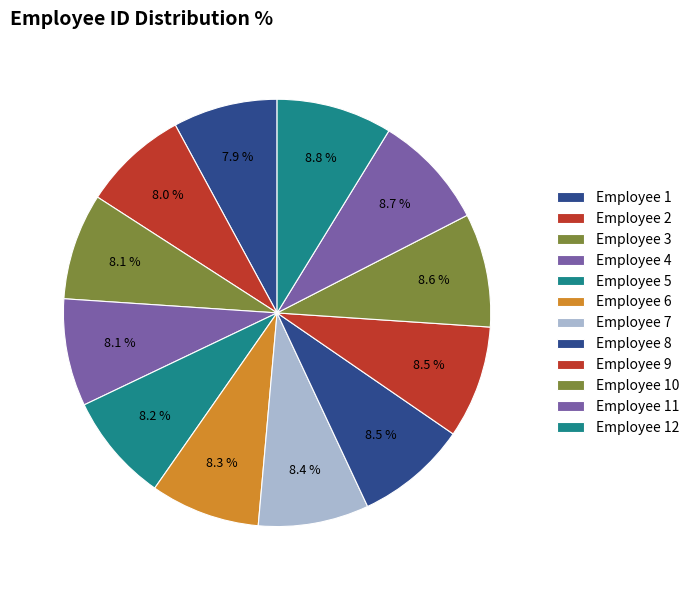

Count the number of slices in the pie.

12